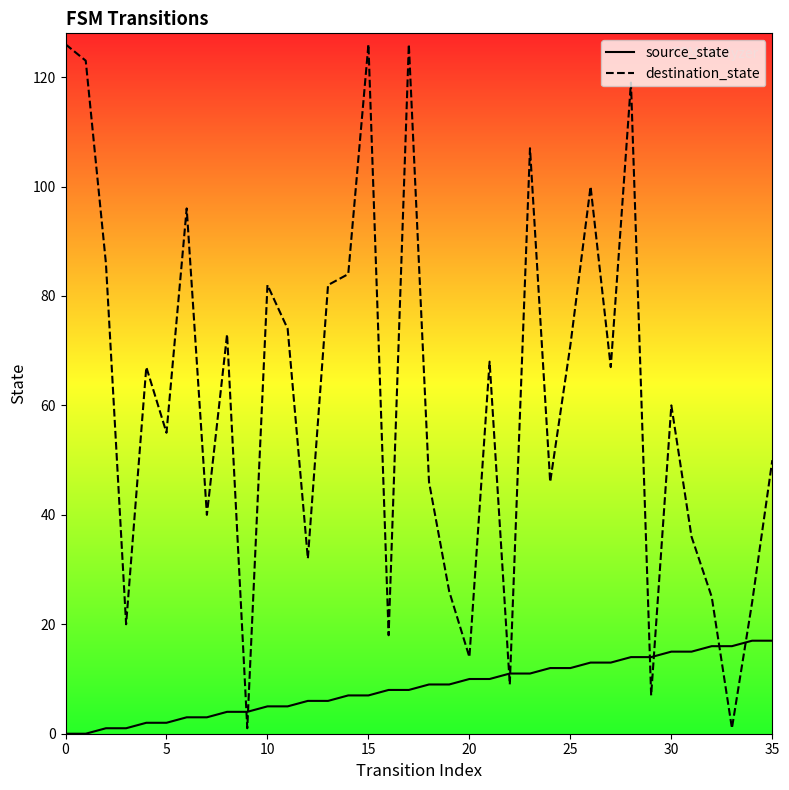

How many lines are shown in the chart?

2